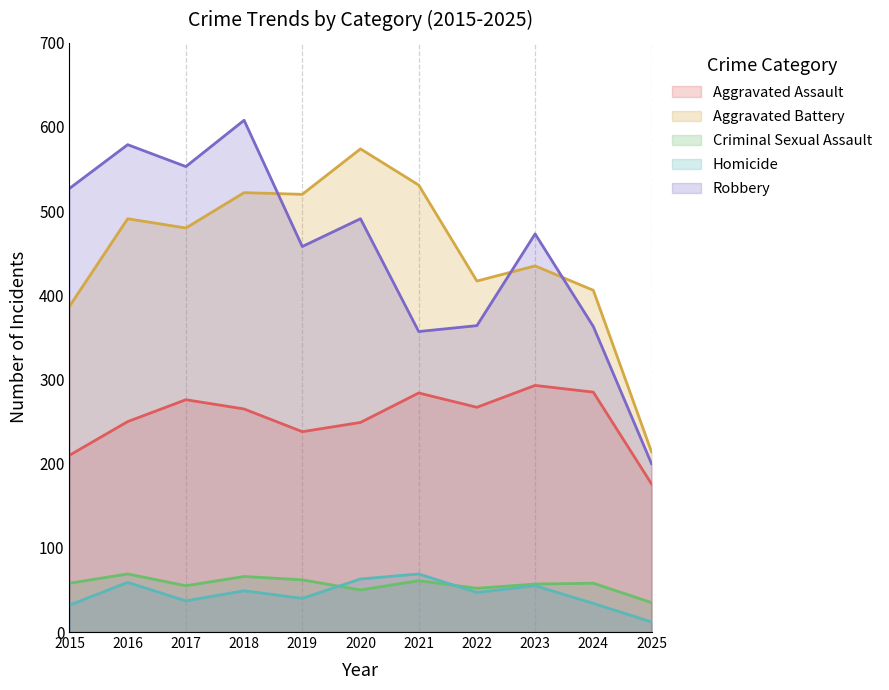

Count the number of categories in the chart.

11